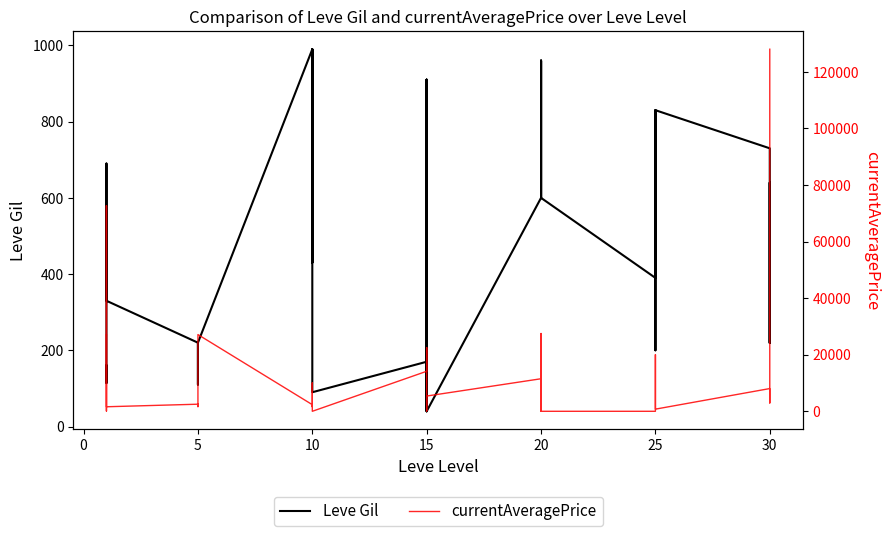

The currentAveragePrice series shows 8787 at 20. True or false?

False